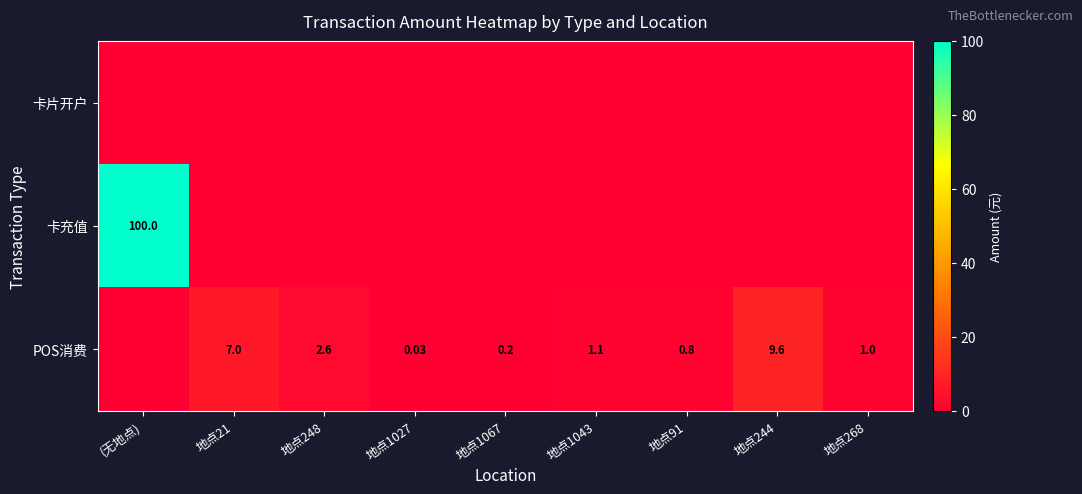

The value of 卡片开户 at 地点268 is 0.0. True or false?

True